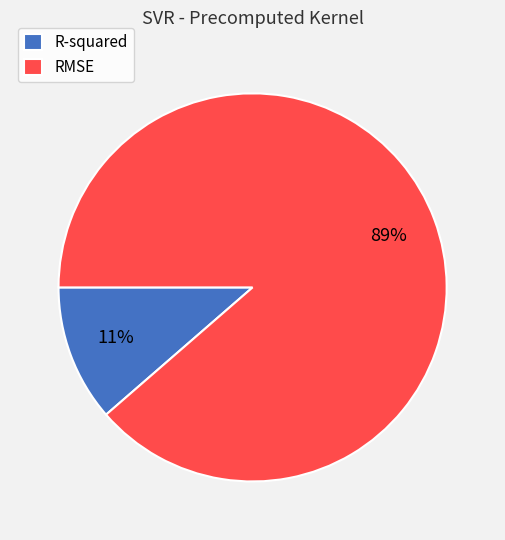

Rank the categories by value from lowest to highest.

R-squared, RMSE